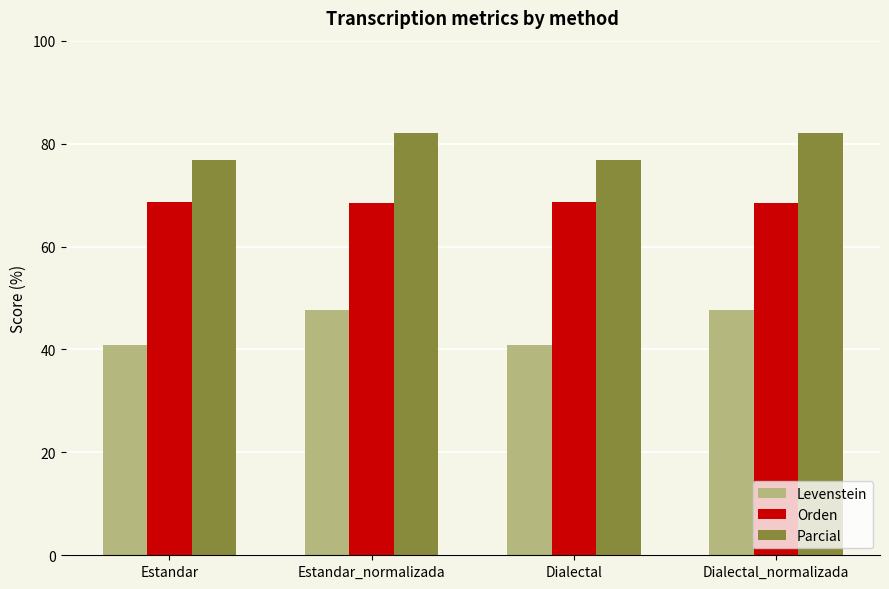

What is the label of the 3rd bar from the right?

Estandar_normalizada